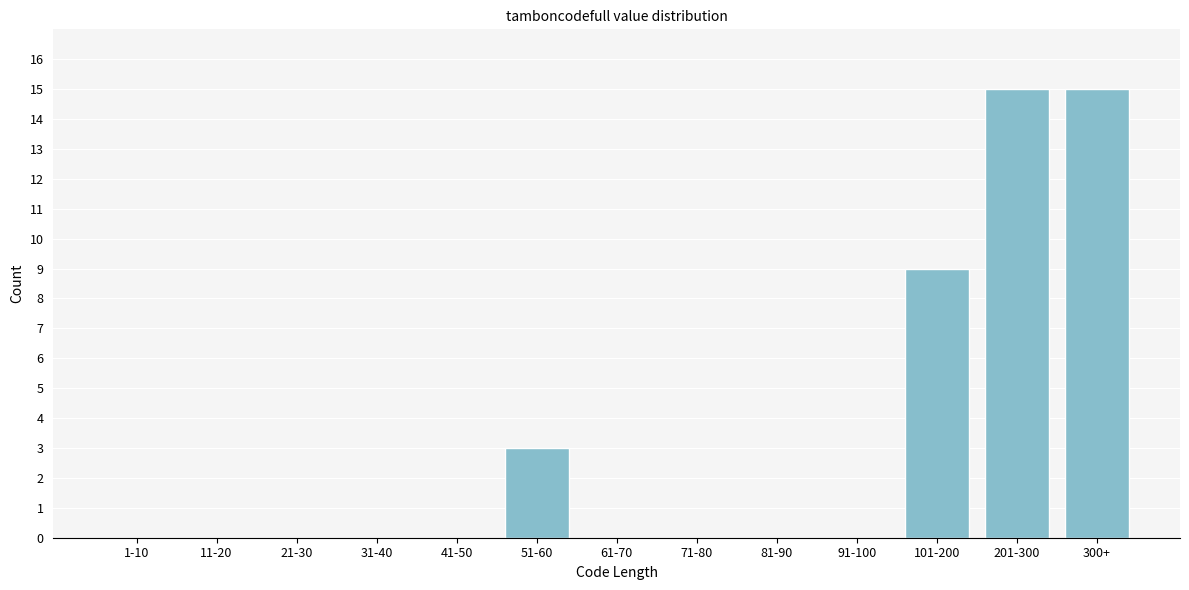

Reading left to right, extract all data points from this chart.

1-10=0	11-20=0	21-30=0	31-40=0	41-50=0	51-60=3	61-70=0	71-80=0	81-90=0	91-100=0	101-200=9	201-300=15	300+=15